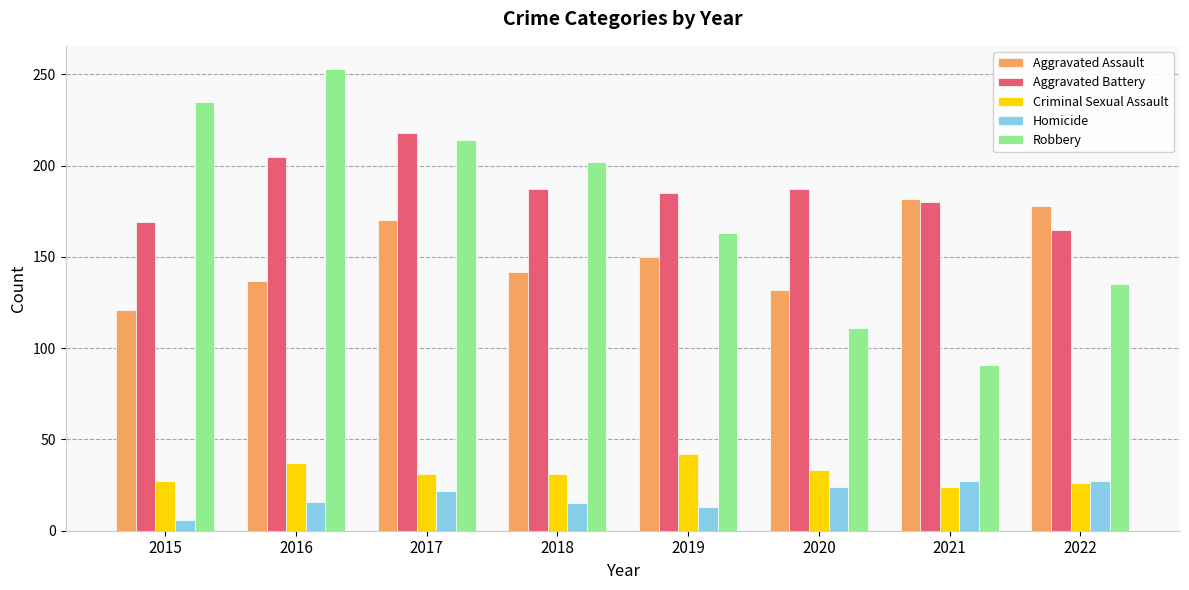

What is the total value across all series at 2021?

504